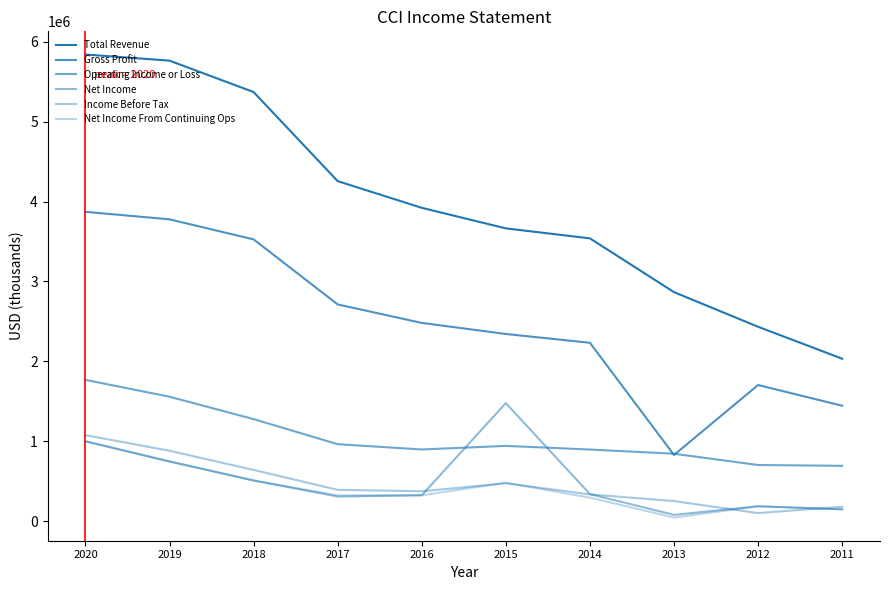

Where does the Total Revenue series first go above 3921200?

2020